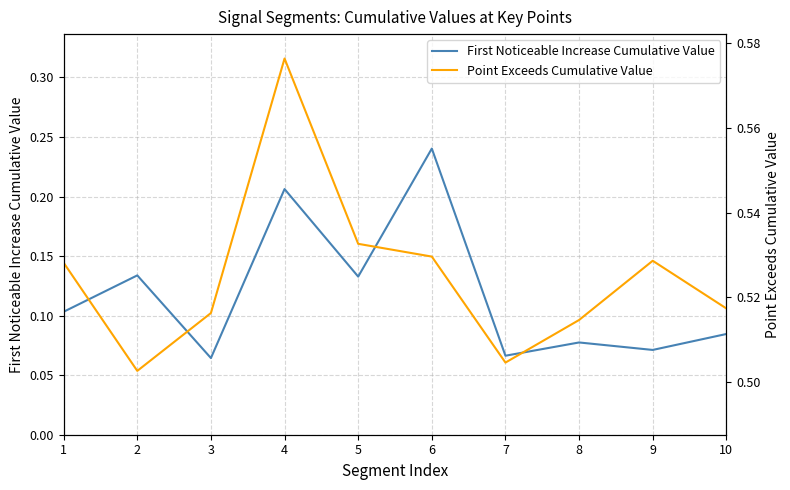

How many lines are shown in the chart?

2